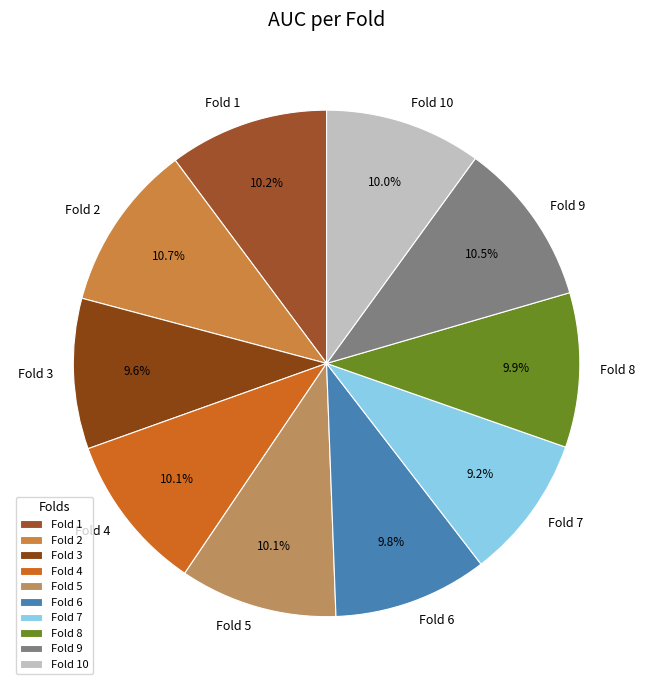

Is Fold 9 the majority of the pie?

No